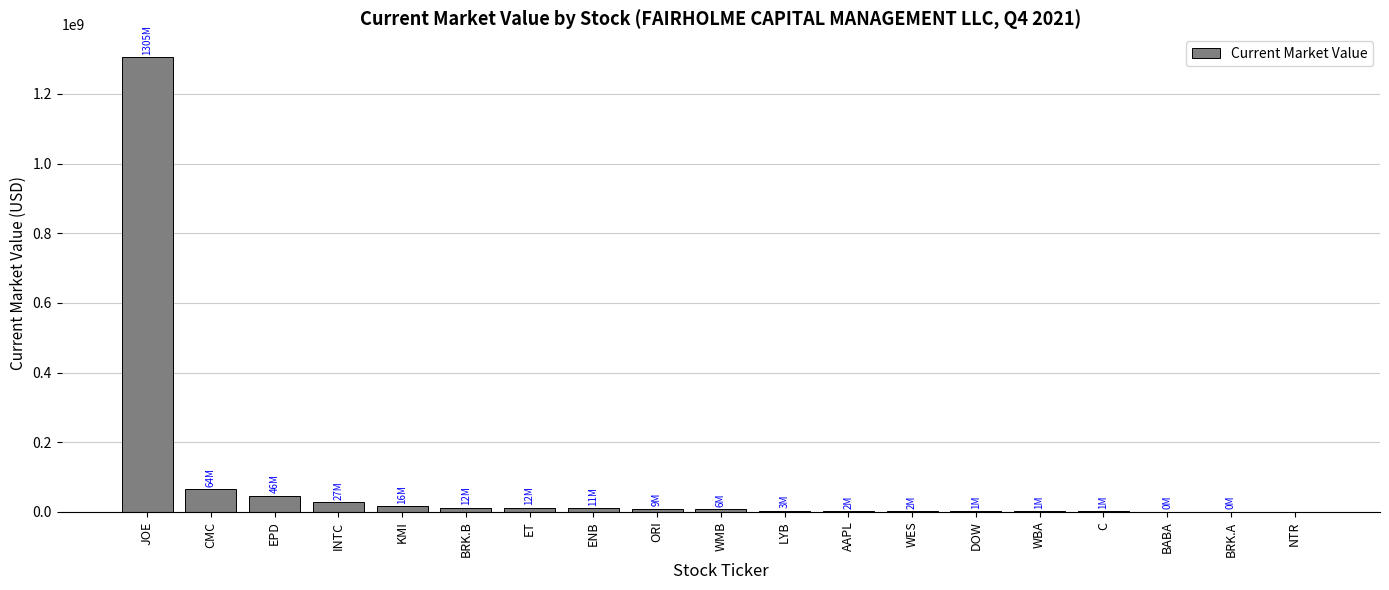

What is the difference between the values at BRK.A and AAPL?

2046000